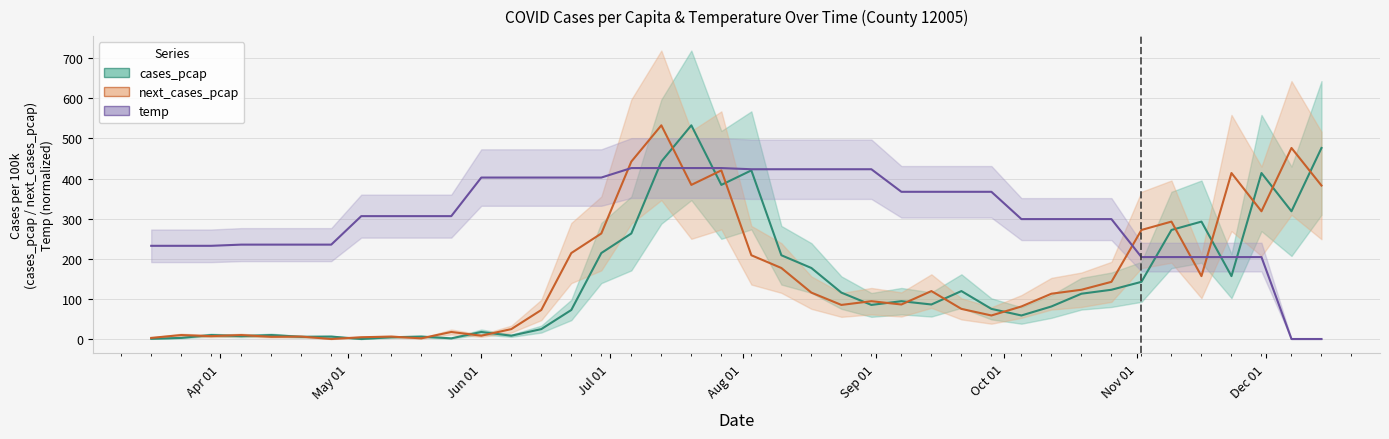

Rank the series by their maximum value, from highest to lowest.

cases_pcap, next_cases_pcap, temp